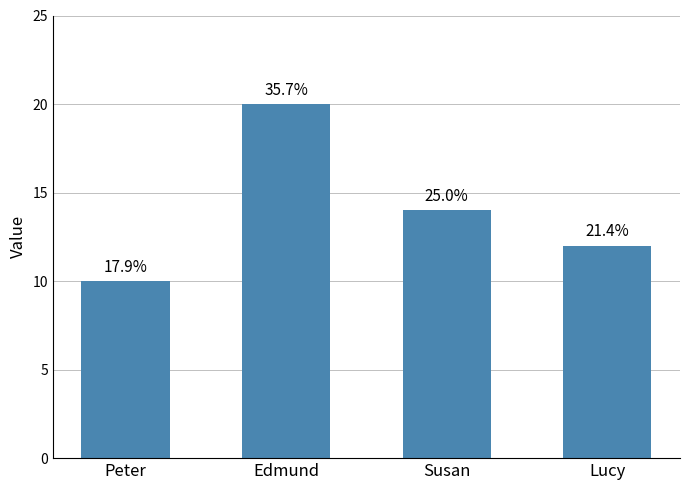

What is the value of the 2nd bar from the left?

20